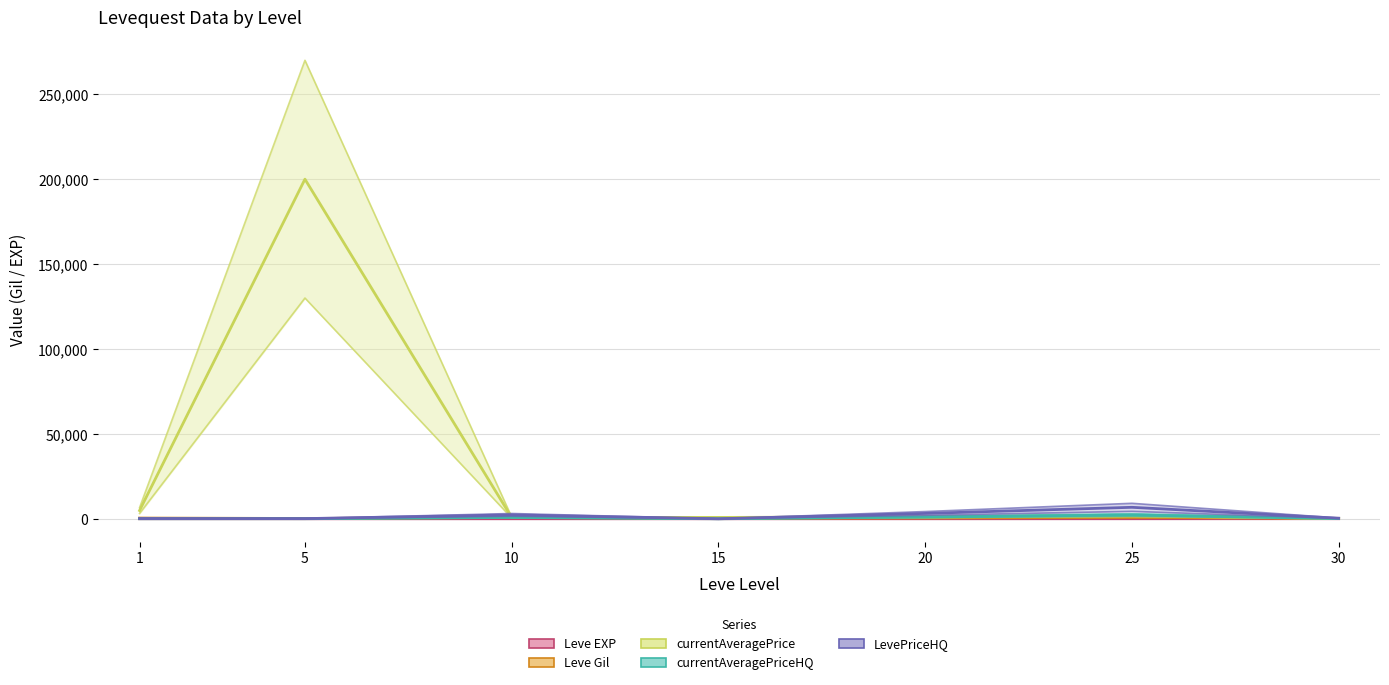

Which series changed the most between 20 and 25?

LevePriceHQ